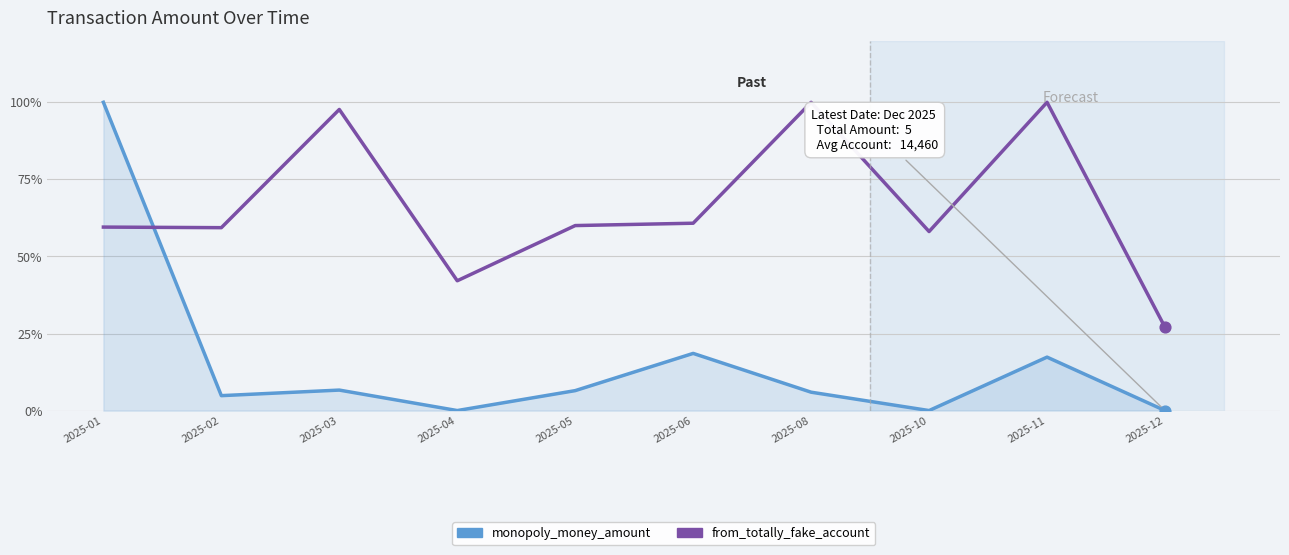

Which series has the largest total across all categories?

from_totally_fake_account